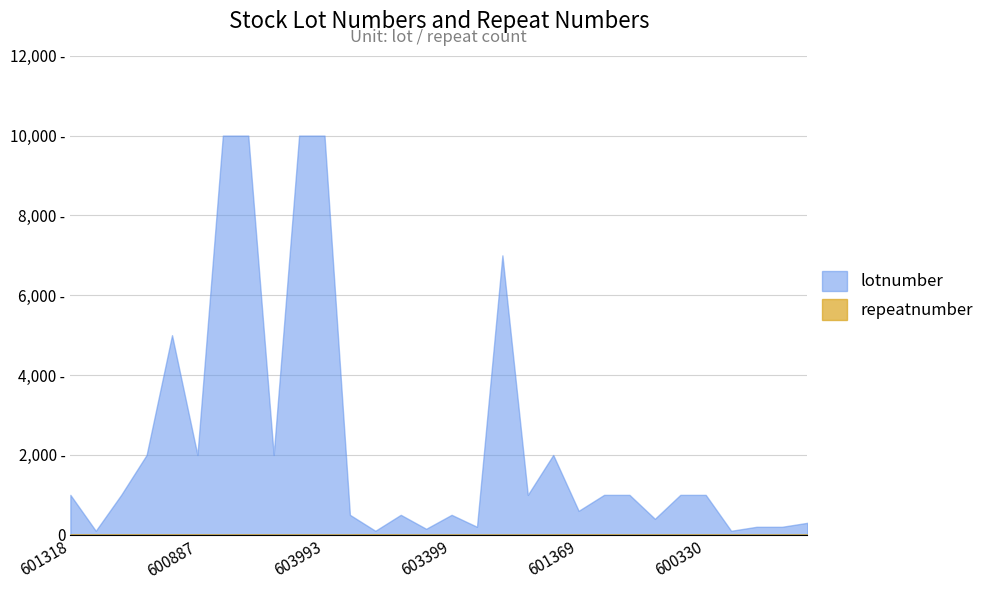

Is it true that lotnumber equals 434 at 600970?

False